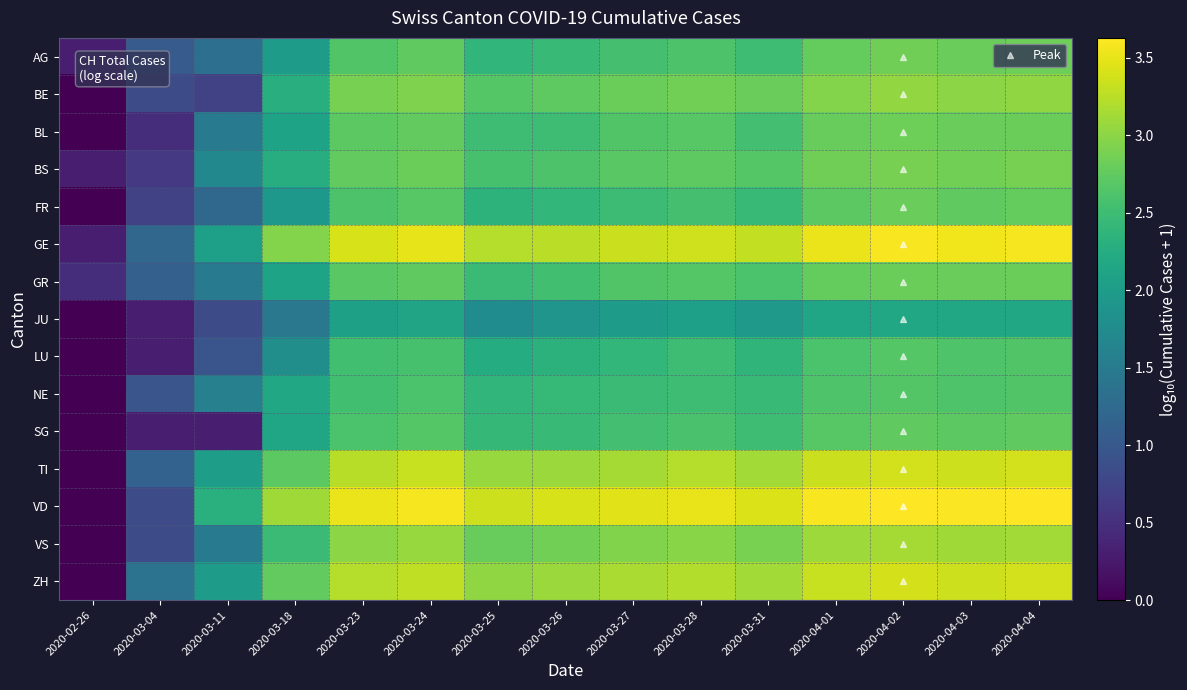

At 2020-04-01, list the series in order from largest to smallest.

VD, GE, TI, ZH, VS, BE, BS, BL, AG, GR, FR, SG, NE, LU, JU